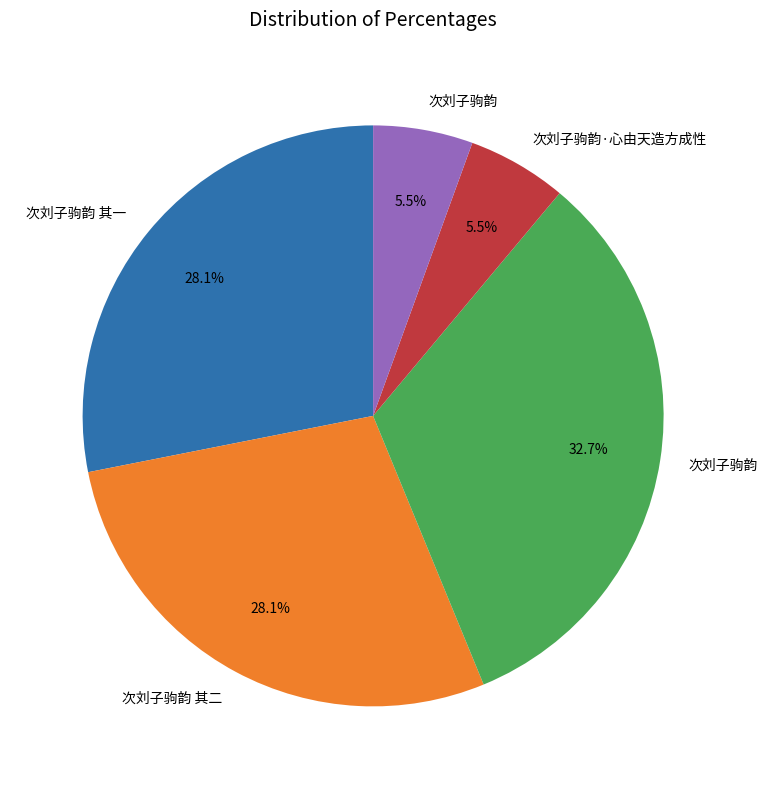

Does any single category account for the majority?

No